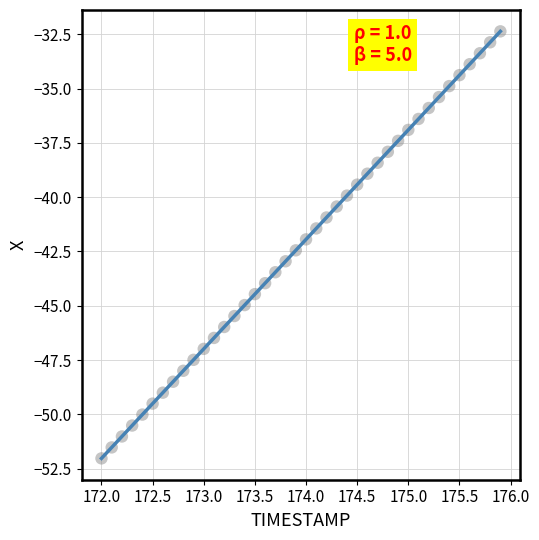

What is the range of X values (max minus min)?

3.9